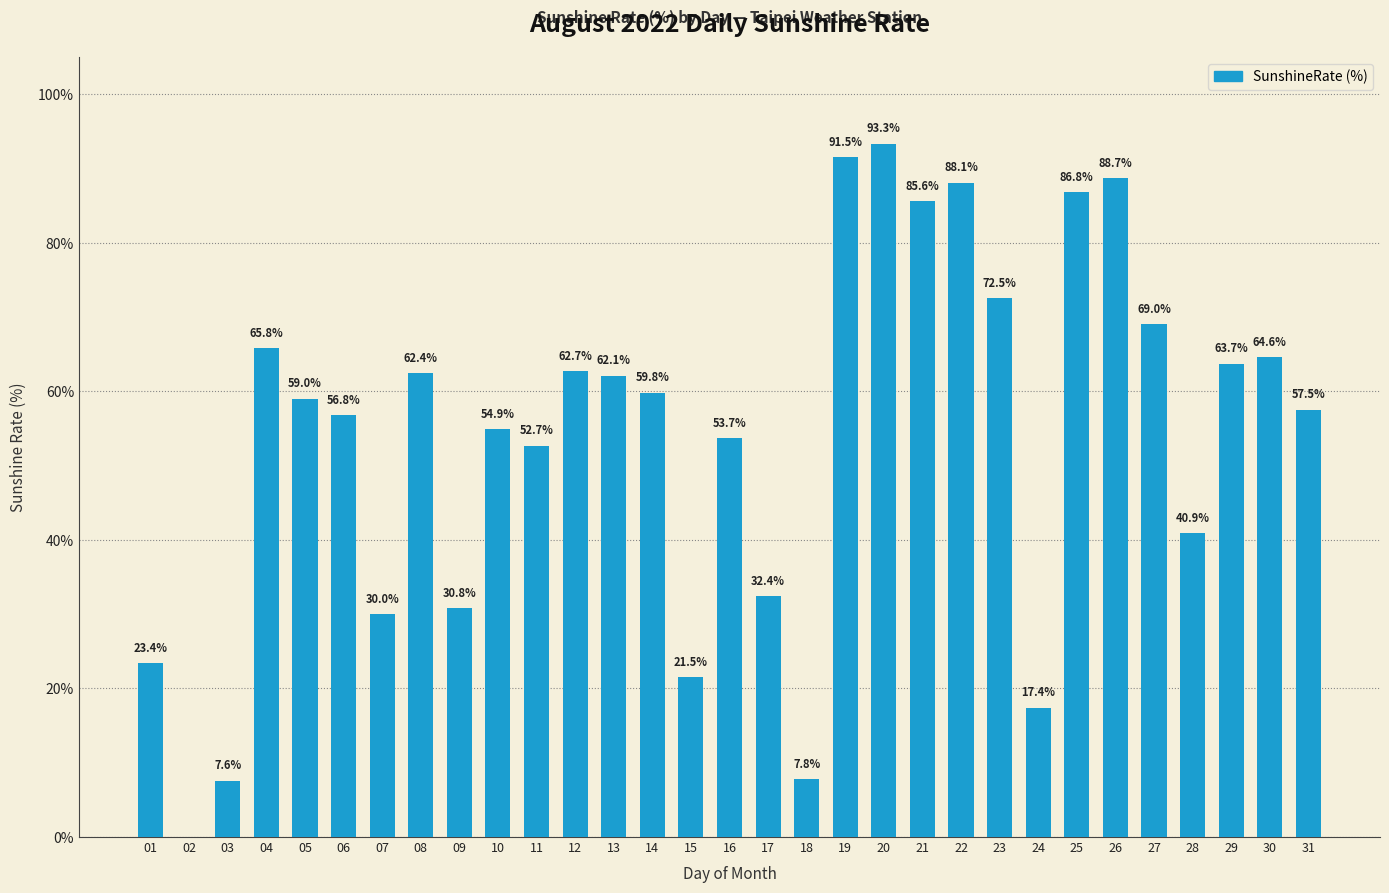

The value at 03 is 7.6. True or false?

True